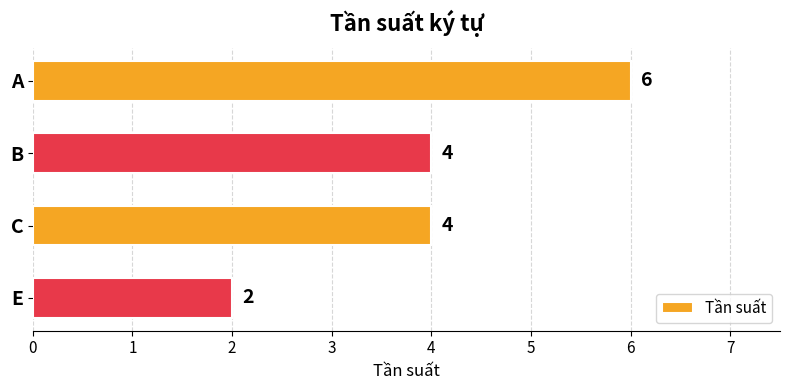

The chart shows a value of 2 at E. True or false?

True